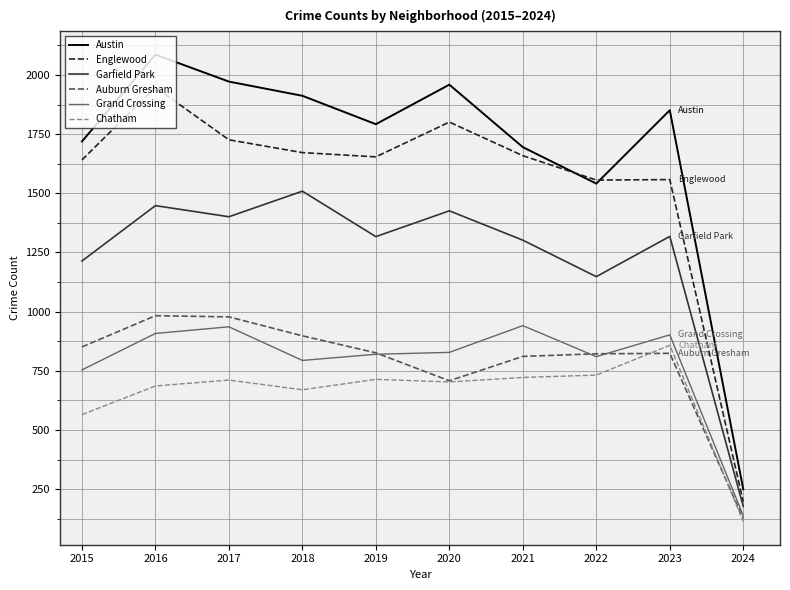

Where is Chatham nearest to the value 486?

2015